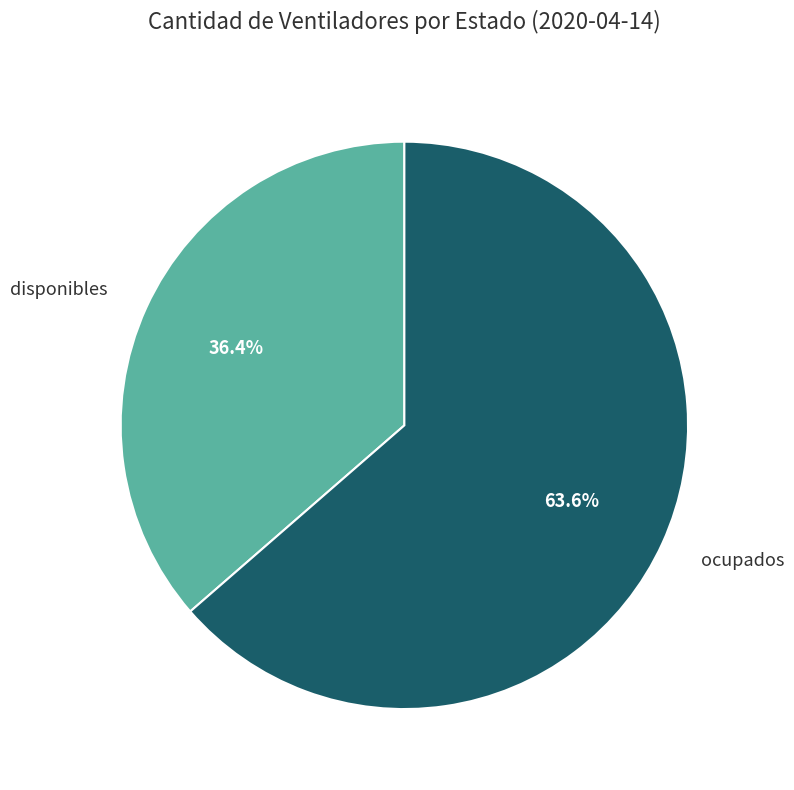

What is the largest slice in the pie chart?

ocupados